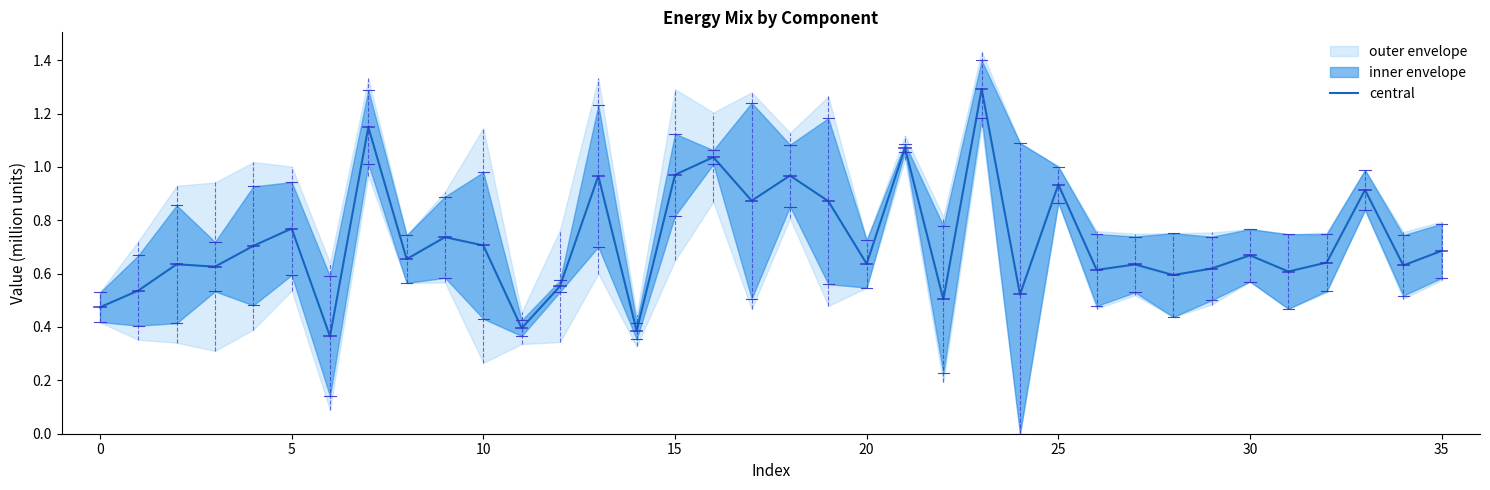

Reading left to right, extract all data points from this chart.

0.5	0.5	0.6	0.6	0.7	0.8	0.4	1.1	0.7	0.7	0.7	0.4	0.6	1.0	0.4	1.0	1.0	0.9	1.0	0.9	0.6	1.1	0.5	1.3	0.5	0.9	0.6	0.6	0.6	0.6	0.7	0.6	0.6	0.9	0.6	0.7